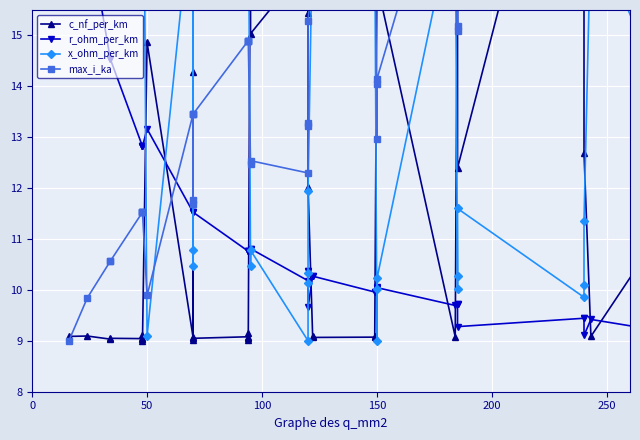

Reading left to right, transcribe all the data shown in this chart.

c_nf_per_km: 9.1	9.1	9.0	9.0	9.0	9.1	9.1	9.0	14.9	9.1	16.9	14.3	9.0	9.0	9.1	9.2	9.0	9.1	17.9	15.0	16.4	15.4	18.6	12.0	9.1	9.1	9.1	9.1	16.3	19.2	16.0	9.1	16.7	20.5	12.4	22.0	17.6	12.7	9.1	12.9
r_ohm_per_km: 22.0	17.2	14.5	14.5	12.8	12.8	12.8	12.8	13.2	11.5	11.7	11.7	11.5	11.5	10.8	10.8	10.8	10.8	10.8	10.8	10.2	10.4	10.4	9.7	10.3	10.3	10.0	10.0	10.1	10.0	10.0	9.7	9.7	9.7	9.3	9.4	9.4	9.1	9.4	9.0
x_ohm_per_km: 18.2	17.7	19.3	18.6	19.0	16.5	18.2	22.0	9.1	17.9	10.5	10.8	21.7	18.6	17.6	16.2	21.3	18.2	10.5	10.8	9.0	10.3	10.1	11.9	17.3	18.0	17.8	17.0	9.0	10.0	10.2	17.6	10.3	10.0	11.6	9.9	10.1	11.4	17.2	11.2
max_i_ka: 9.0	9.8	10.6	10.6	11.5	11.5	11.5	11.5	9.9	13.5	11.7	11.8	13.5	13.5	14.9	14.9	14.9	14.9	12.5	12.5	12.3	13.3	13.2	15.3	16.3	16.3	17.8	17.8	13.0	14.1	14.2	19.4	15.2	15.1	17.5	16.5	16.6	19.1	22.0	20.6